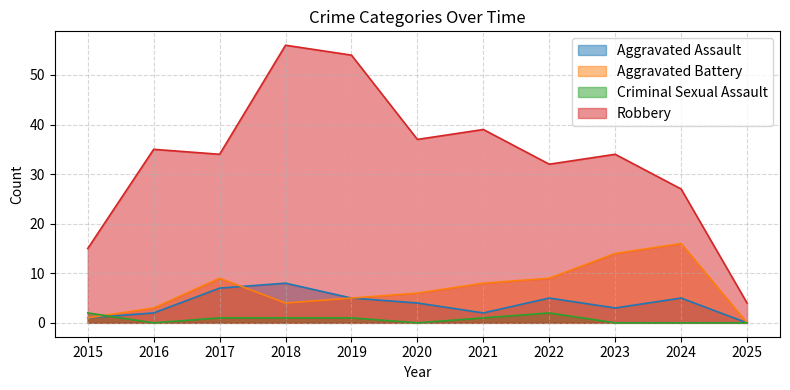

What is the value of the Aggravated Assault point at the 7th from the left?

2